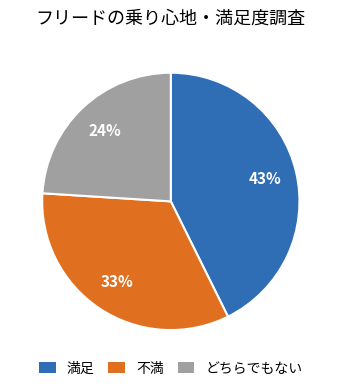

True or false: どちらでもない accounts for 9% of the total.

False